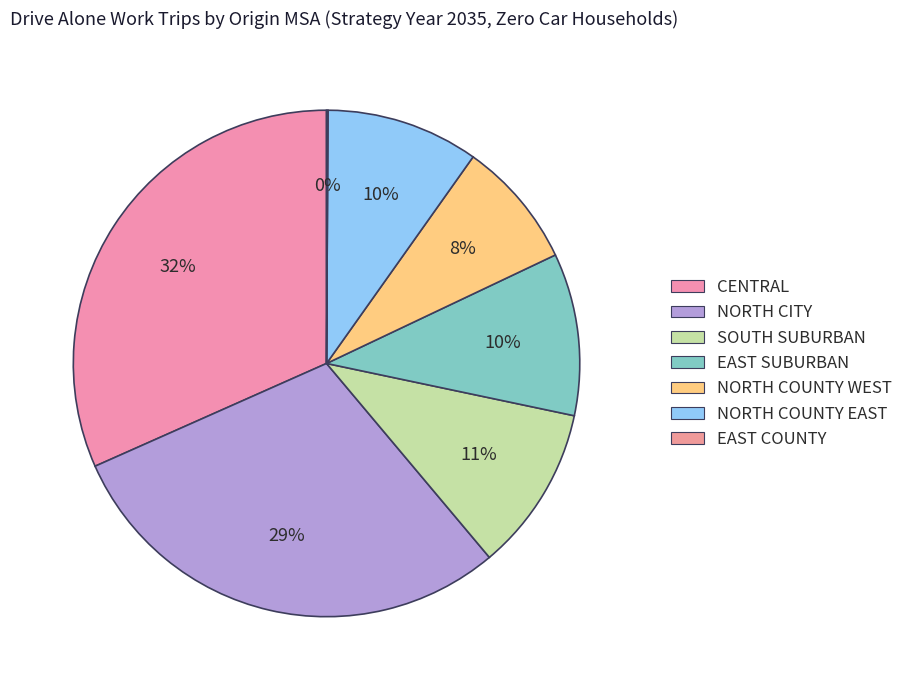

Which slice is the largest?

CENTRAL